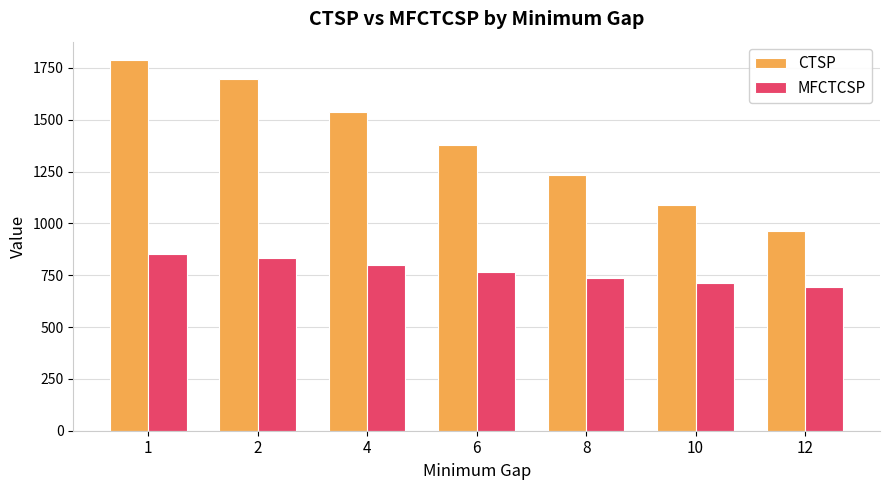

What is the maximum value shown in the chart?

1786.8